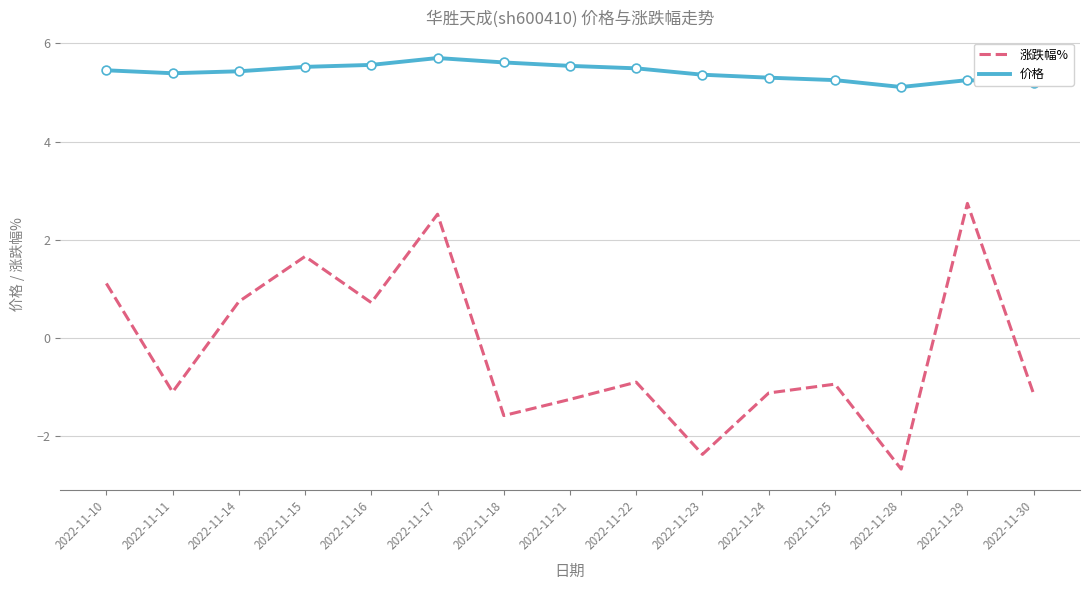

Which series has the largest total across all categories?

价格